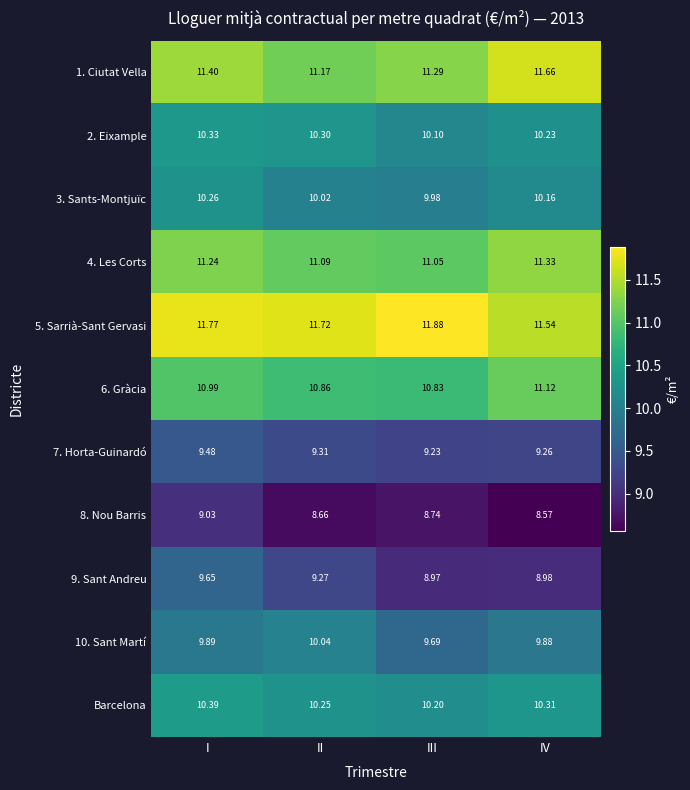

At how many categories does at least one series exceed 10?

4